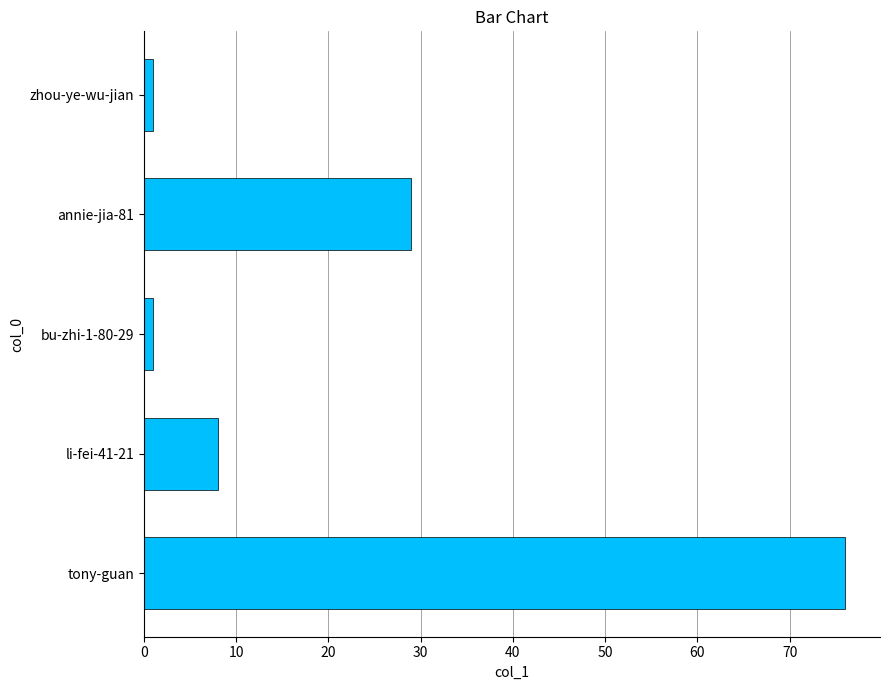

Reading bottom to top, transcribe all the data shown in this chart.

76	8	1	29	1